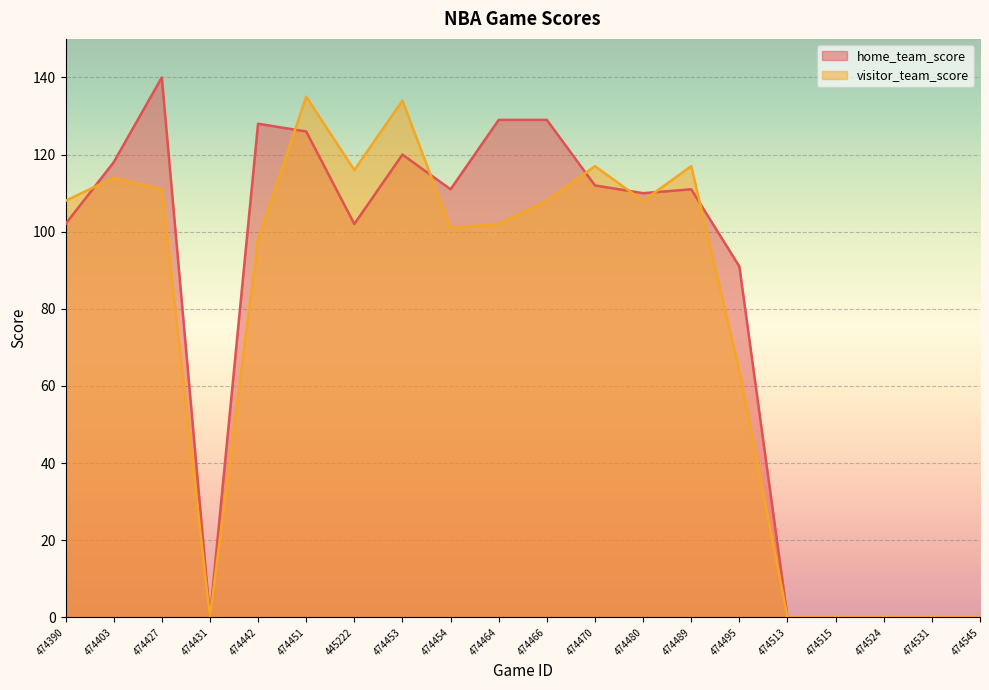

How many values in the visitor_team_score series are below 108?

10